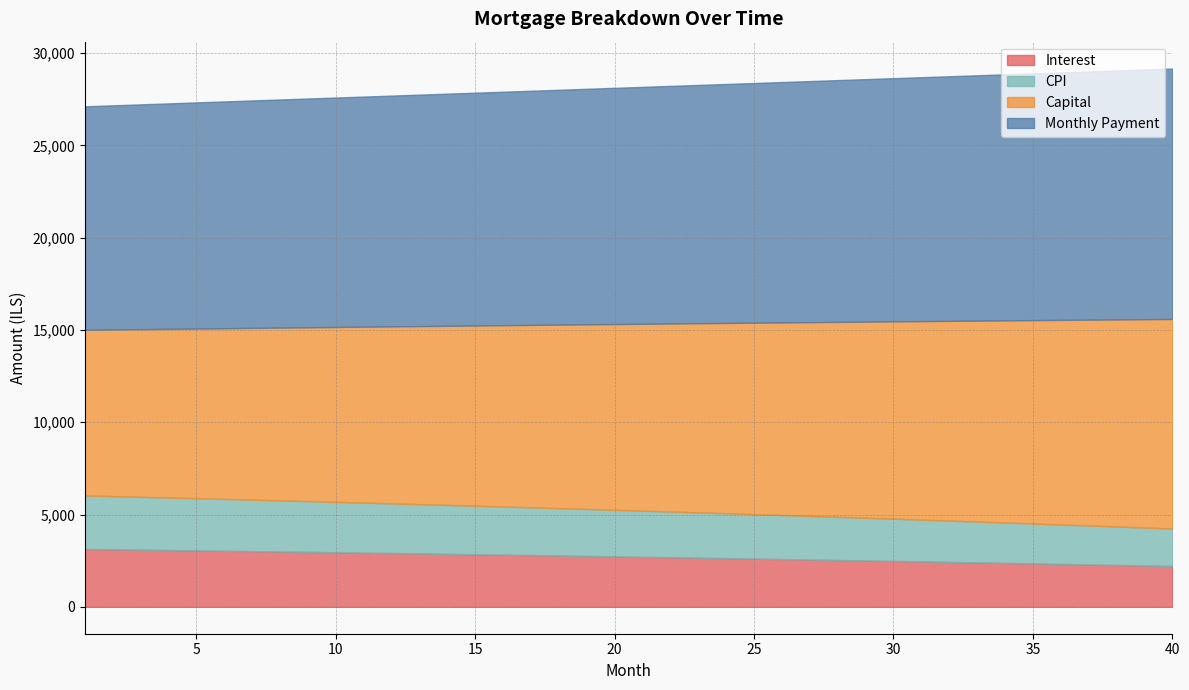

What are all the series names shown in the legend?

Interest, CPI, Capital, Monthly Payment